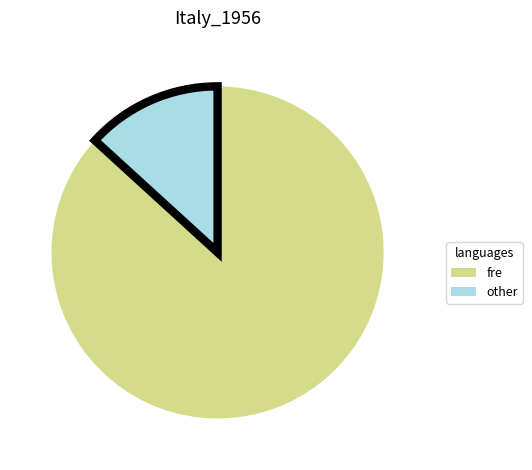

Combined, do fre and other account for over 50%?

Yes